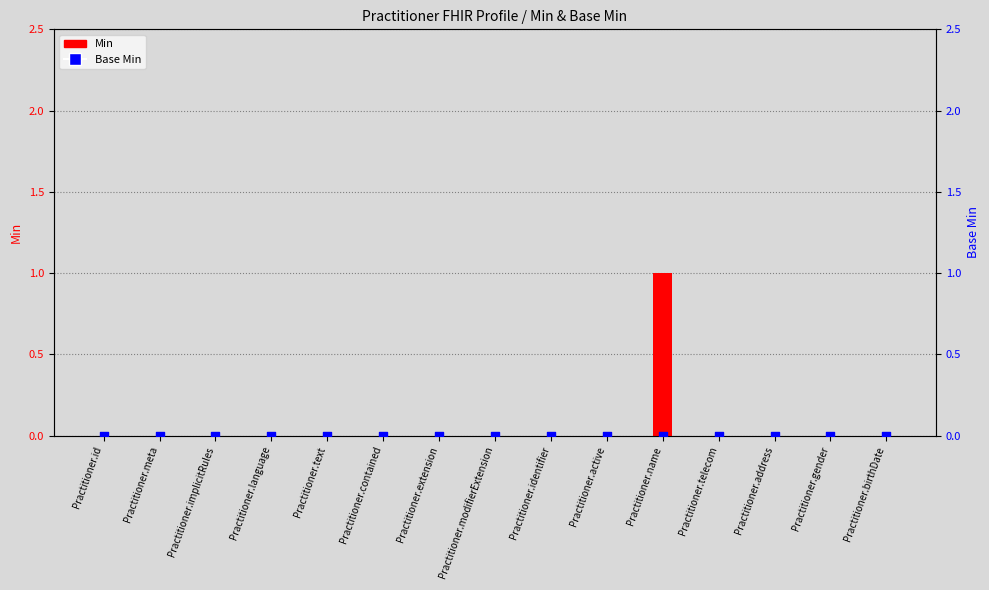

At how many categories does at least one series exceed 0?

1